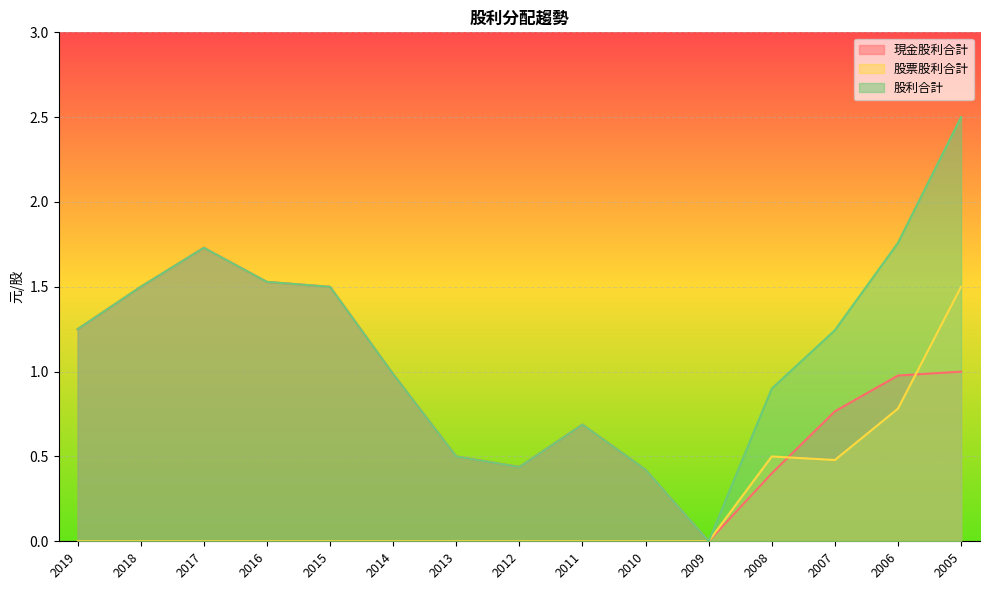

True or false: 現金股利合計 has more than 1 interior local peaks.

True